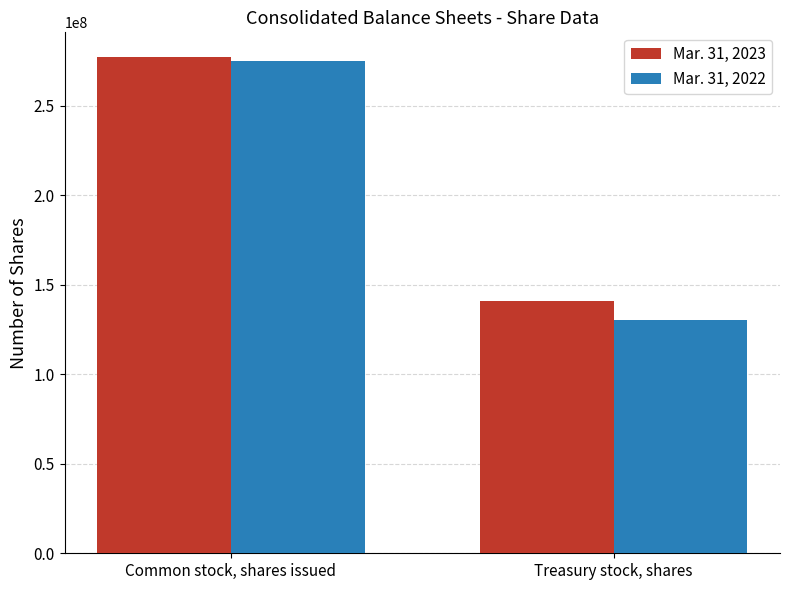

What are all the series names shown in the legend?

Mar. 31, 2023, Mar. 31, 2022